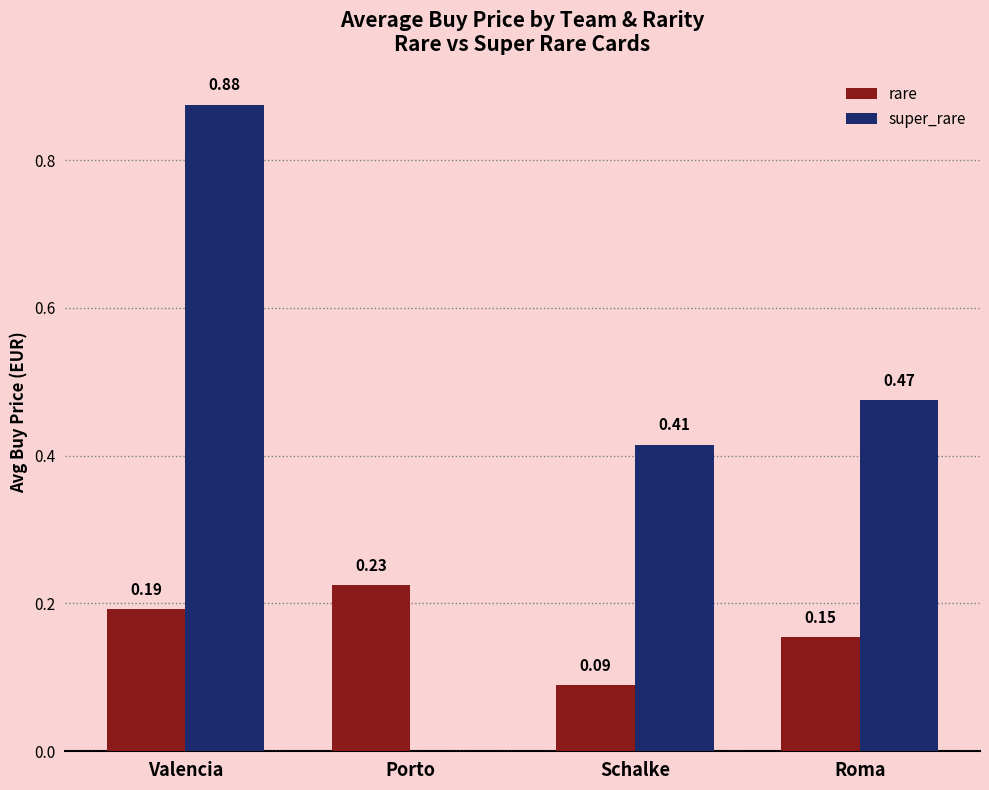

At which category is the sum across all series the highest?

Valencia